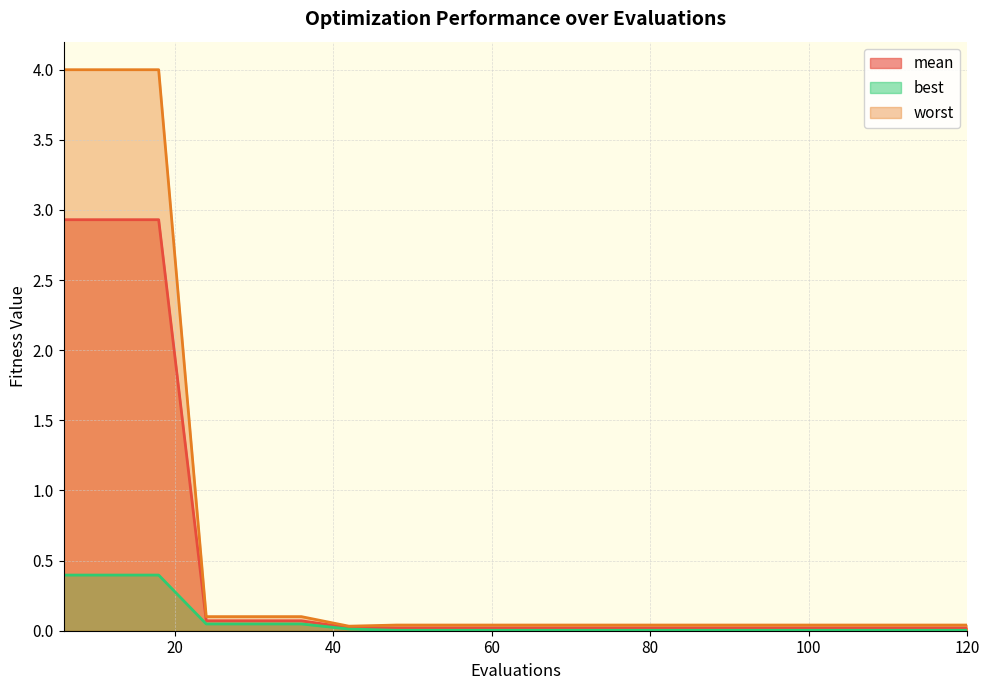

At which label does worst reach its minimum?

42